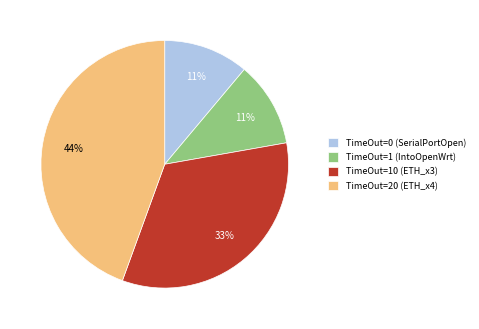

What is the largest slice in the pie chart?

TimeOut=20 (ETH_x4)